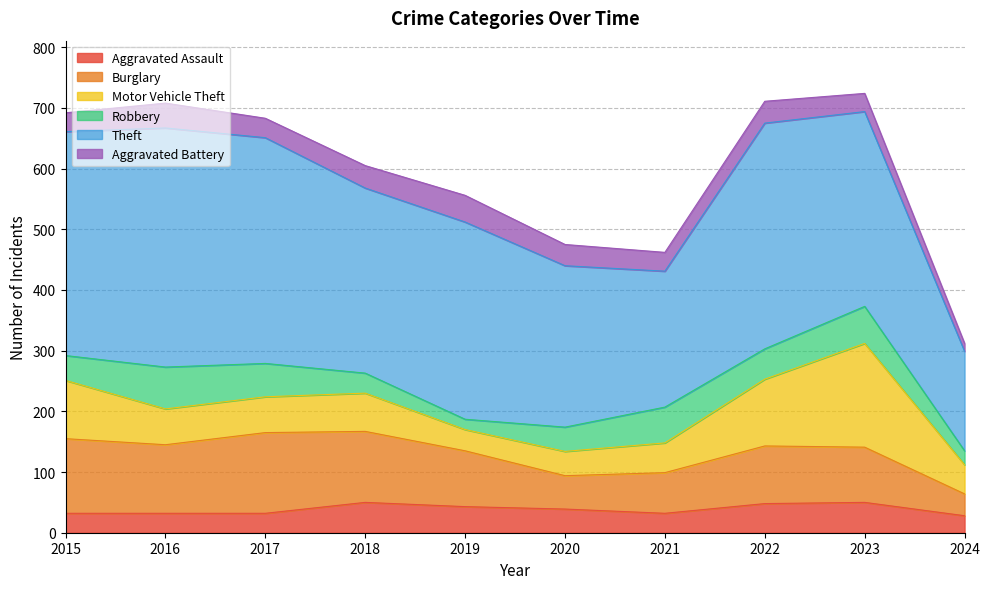

What are all the series names shown in the legend?

Aggravated Assault, Burglary, Motor Vehicle Theft, Robbery, Theft, Aggravated Battery